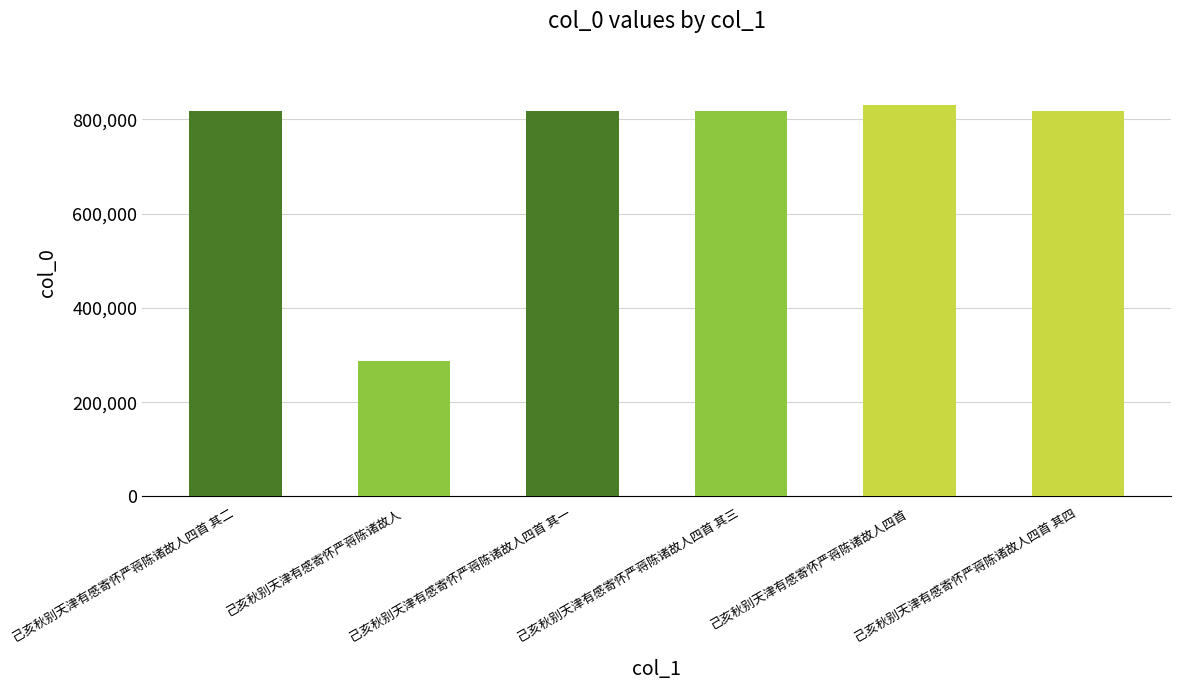

What is the greatest value displayed?

829799